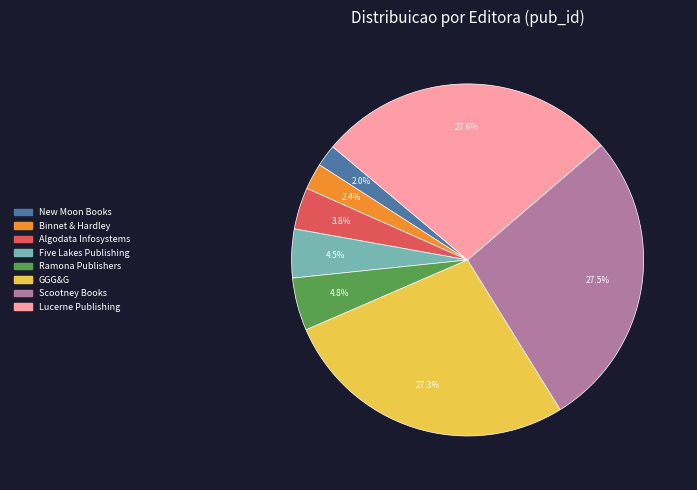

What is the ratio of the value at Lucerne Publishing to the value at Scootney Books?

1.0